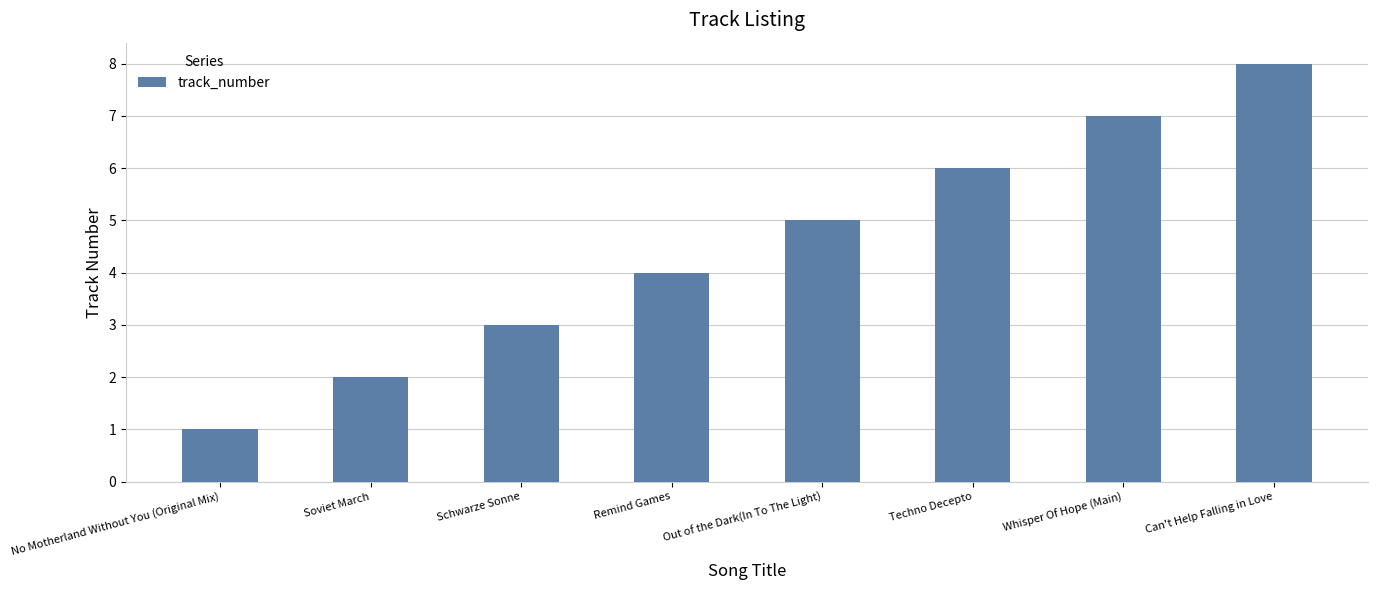

What is the sum of the values at Whisper Of Hope (Main) and Schwarze Sonne?

10